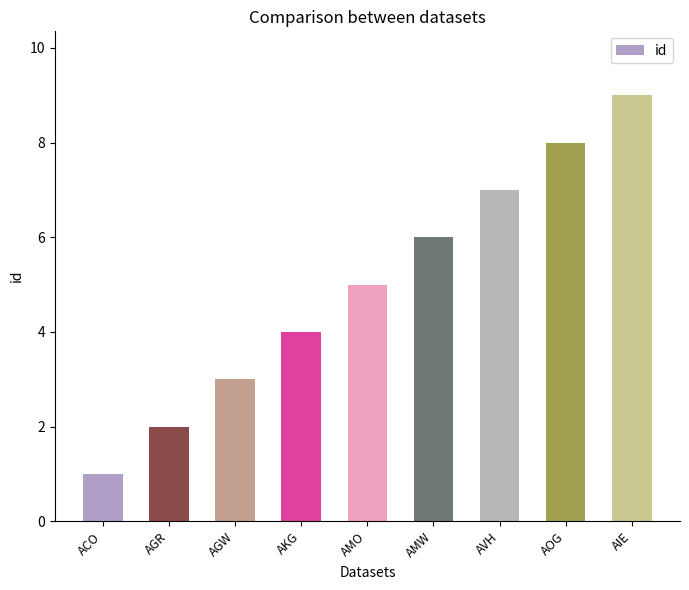

Reading left to right, transcribe all the data shown in this chart.

ACO=1	AGR=2	AGW=3	AKG=4	AMO=5	AMW=6	AVH=7	AOG=8	AIE=9